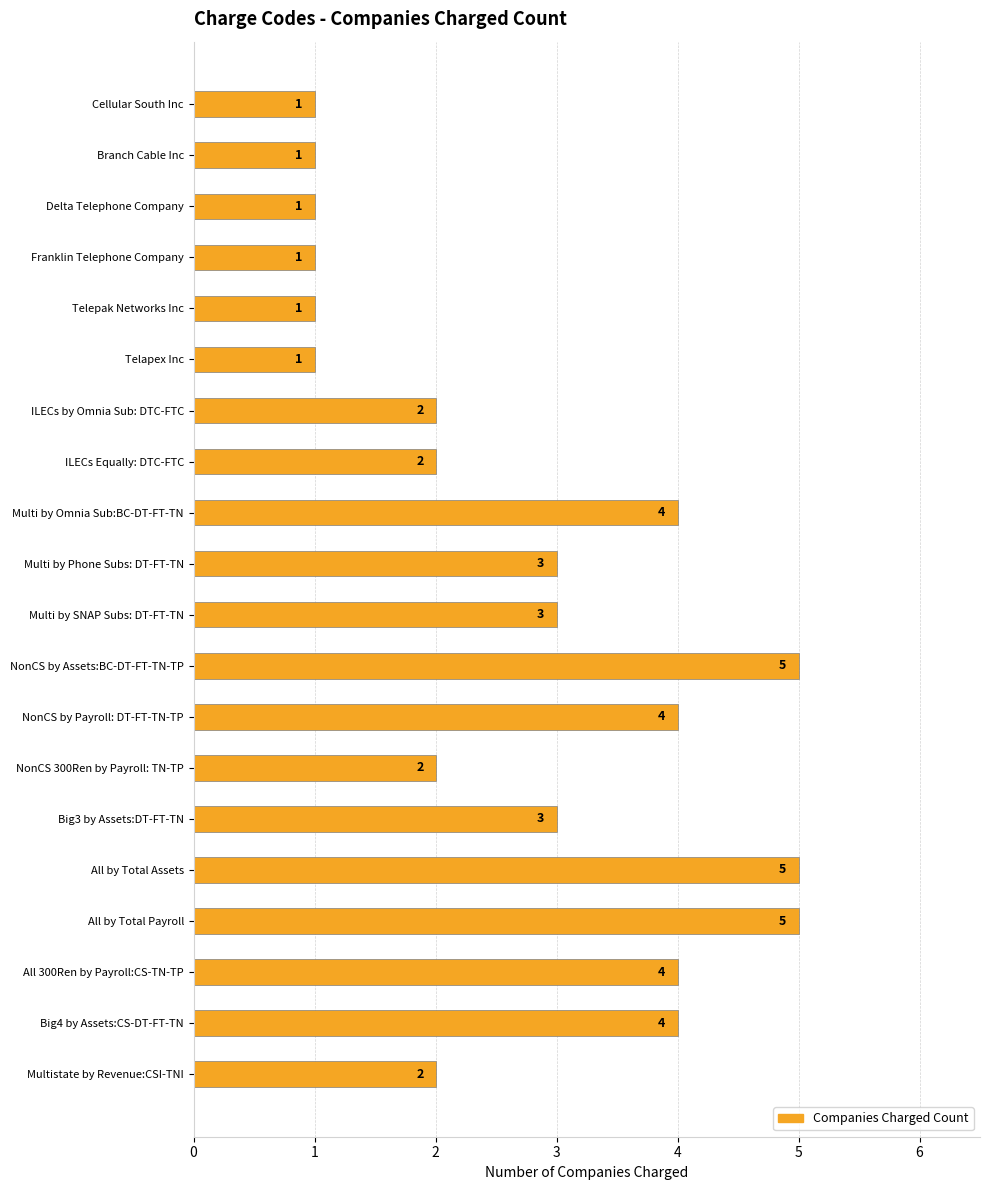

What is the change in value from Telapex Inc to Multi by SNAP Subs: DT-FT-TN?

+2